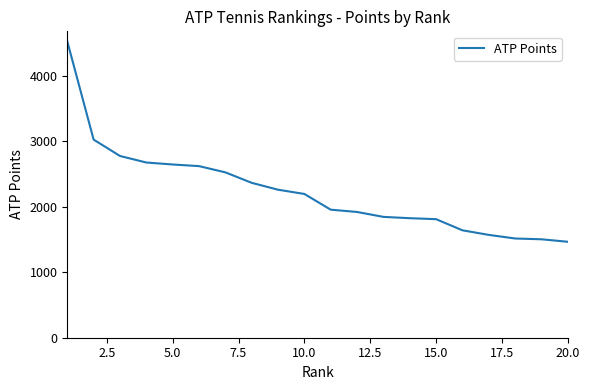

What is the greatest value displayed?

4525